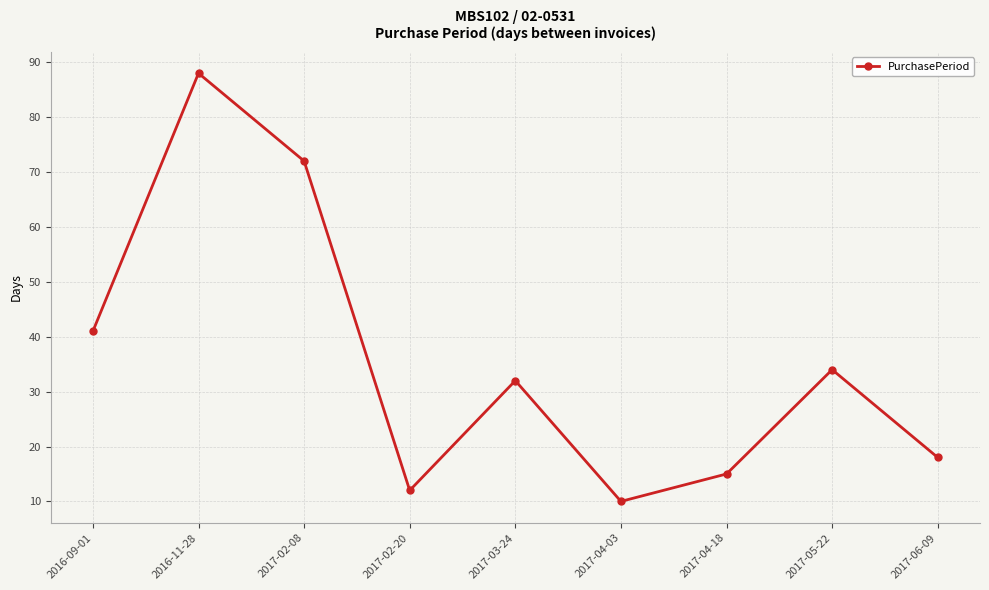

What position from the right is 2017-04-18?

3